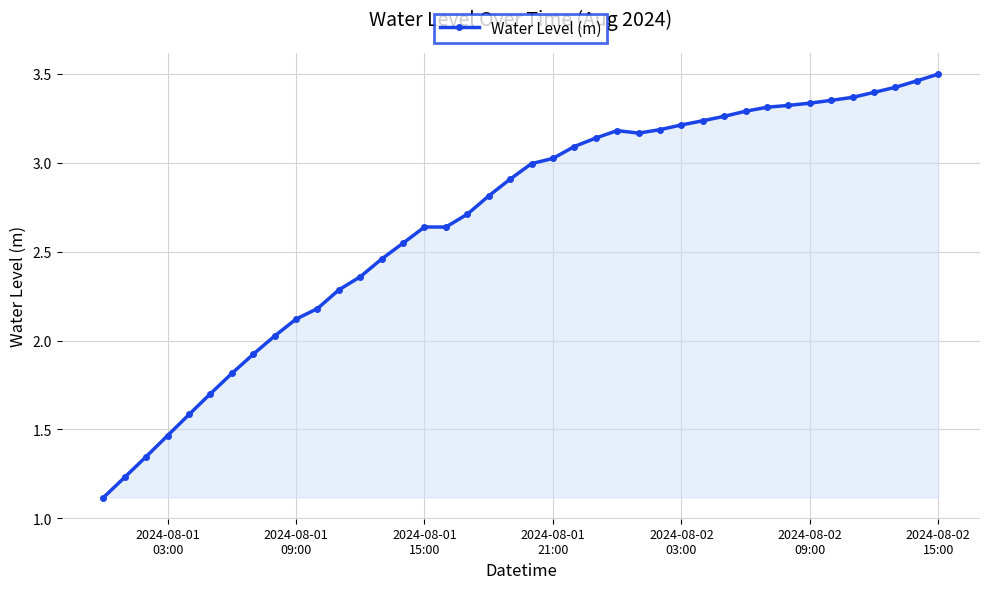

What is the minimum value shown in the chart?

1.1